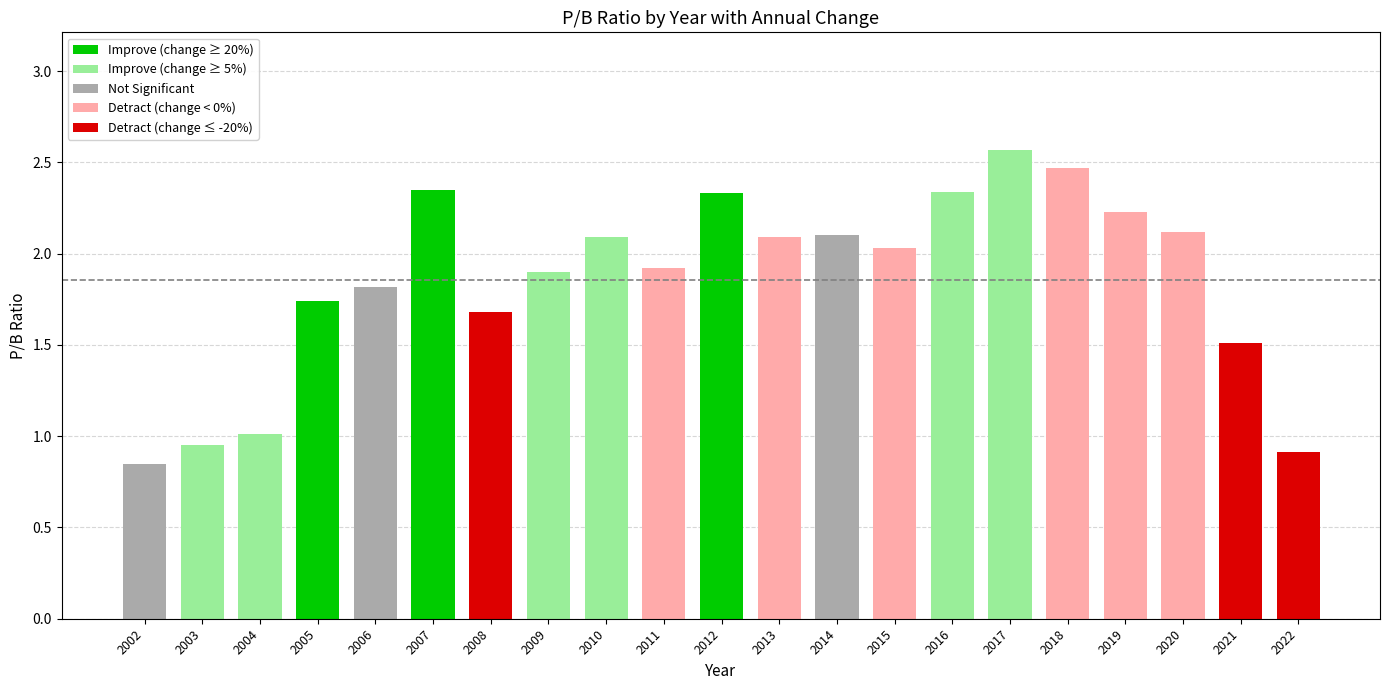

What is the greatest value displayed?

2.6